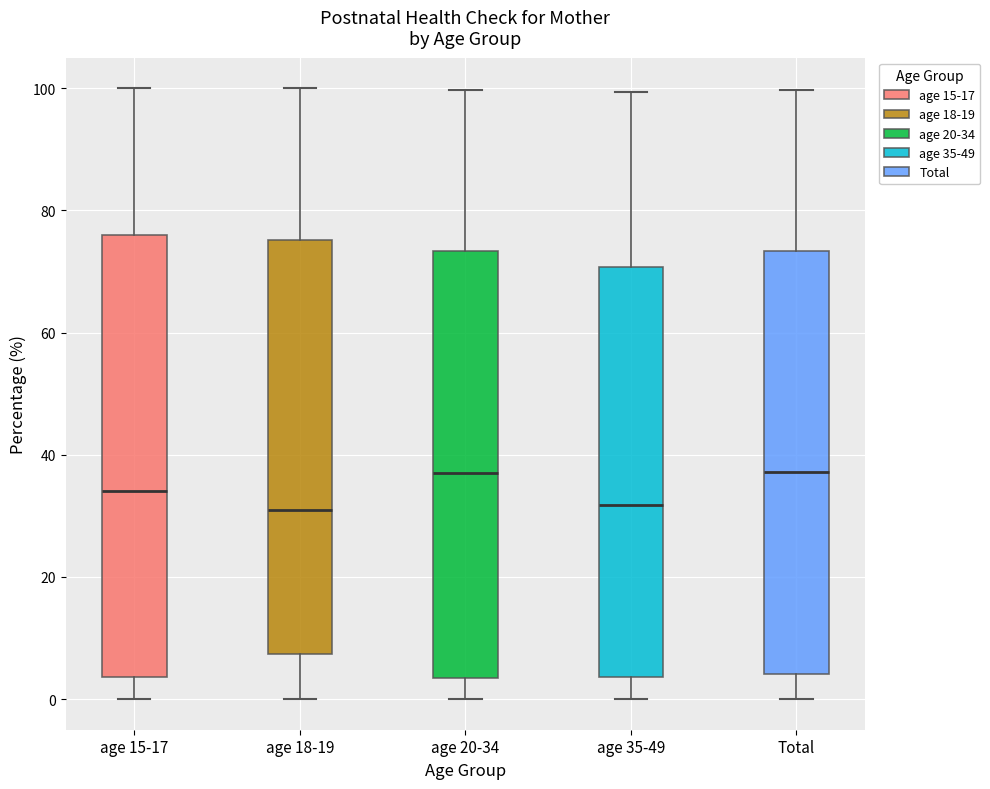

Reading left to right, read every box against the y-axis: the position of its median line, the range the box covers, and the ends of its whiskers. The values are not printed on the chart, so give them approximately, as read against the axis.

age 15-17: median 34, box 4 to 76, whiskers 0 to 100
age 18-19: median 30, box 8 to 76, whiskers 0 to 100
age 20-34: median 38, box 4 to 74, whiskers 0 to 100
age 35-49: median 32, box 4 to 70, whiskers 0 to 100
Total: median 38, box 4 to 74, whiskers 0 to 100